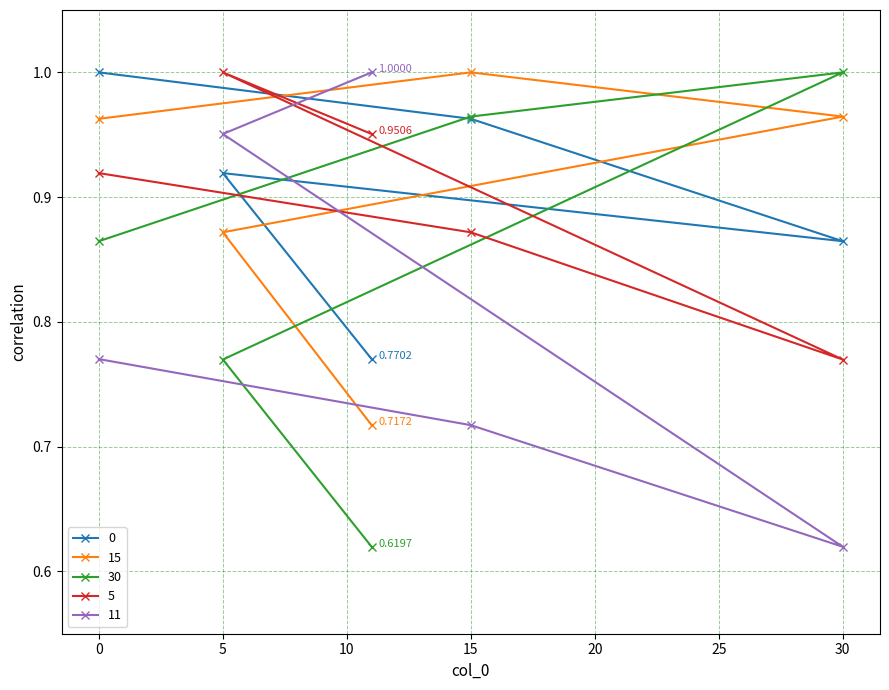

What is the sum of the 30 values at 11 and 5?

1.4